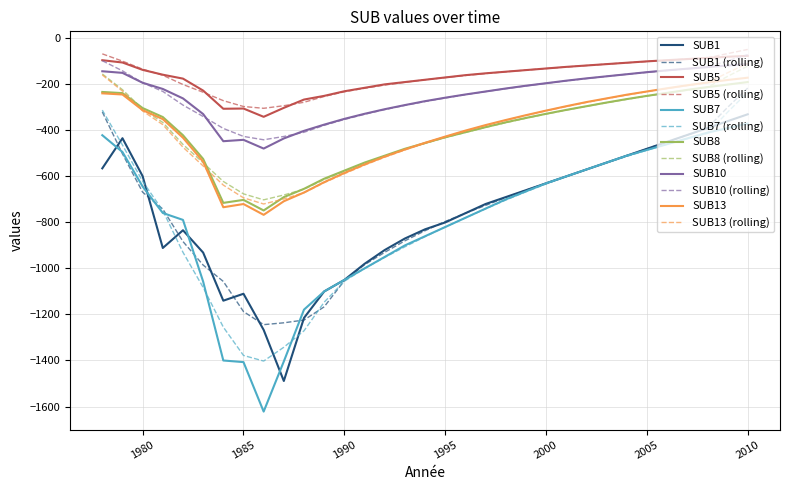

What is the highest value of the SUB10 (rolling) series?

-71.0